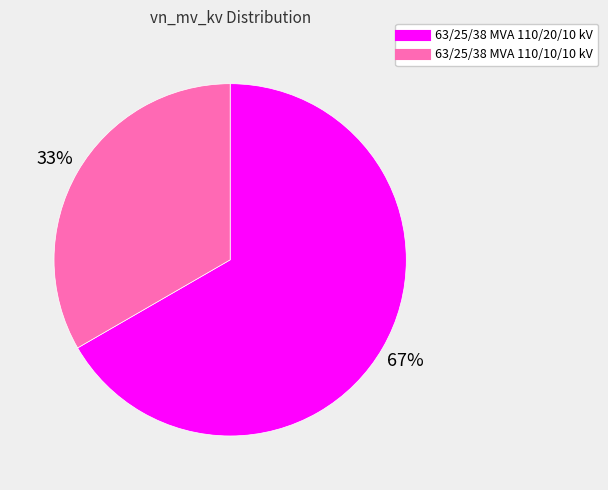

Is it true that 63/25/38 MVA 110/20/10 kV is 67% of the pie?

True